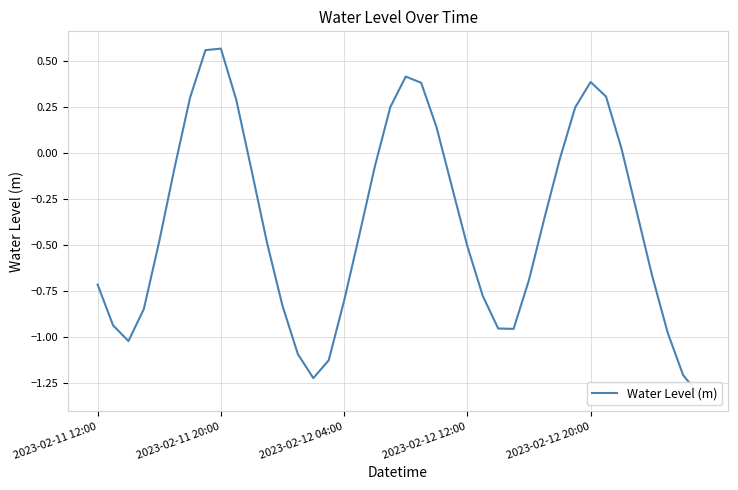

At which category does the data reach its first local peak?

2023-02-11 20:00